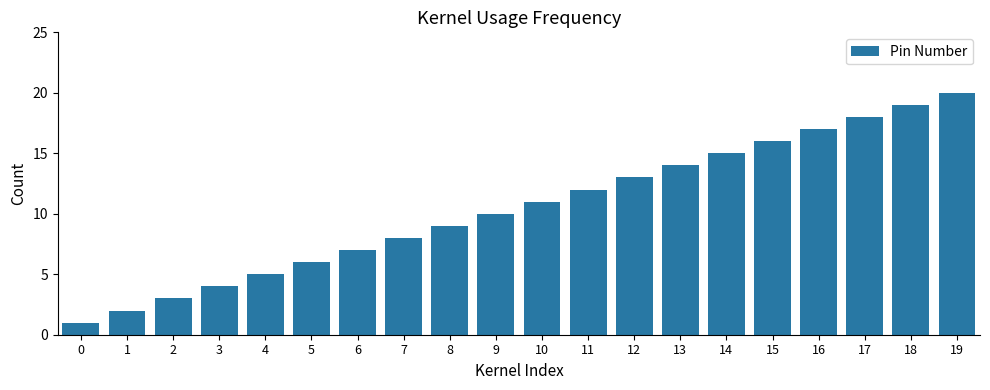

What is the minimum value shown in the chart?

1